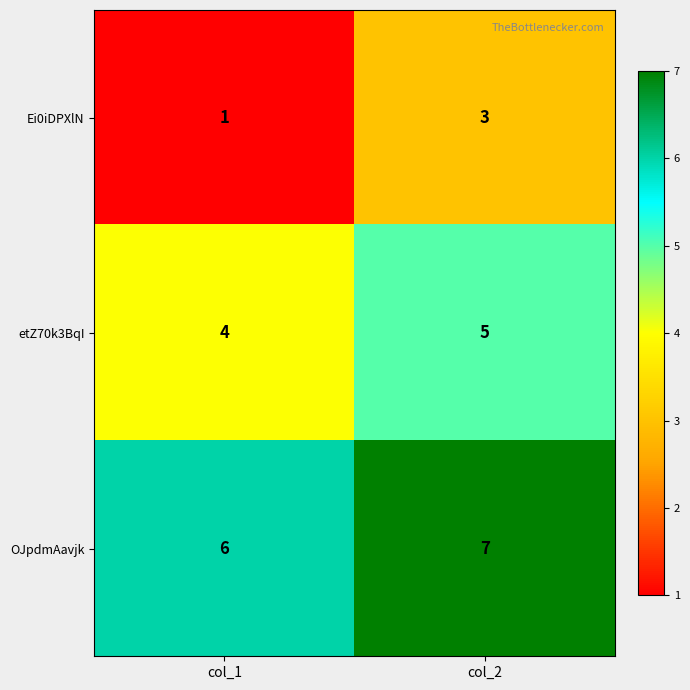

The value of Ei0iDPXlN at col_1 is 1. True or false?

True